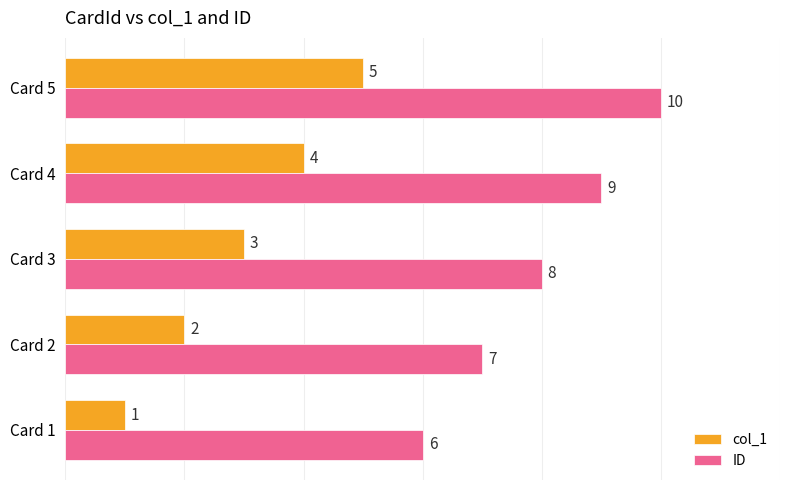

The ID series shows 2 at Card 2. True or false?

False